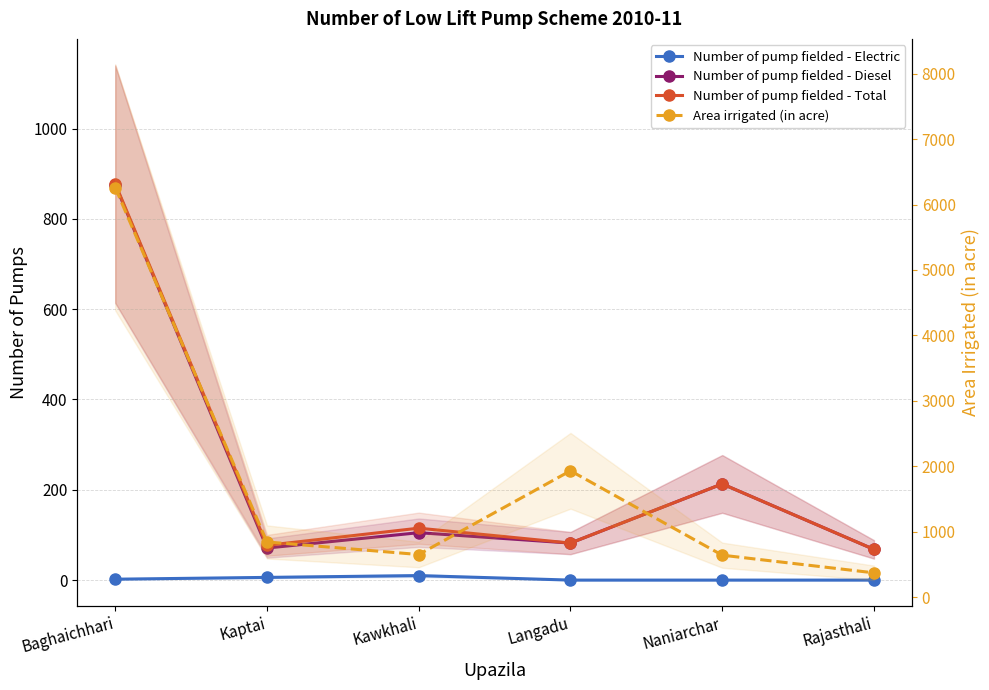

Rank the series at Langadu from lowest to highest value.

Number of pump fielded - Electric, Number of pump fielded - Diesel, Number of pump fielded - Total, Area irrigated (in acre)